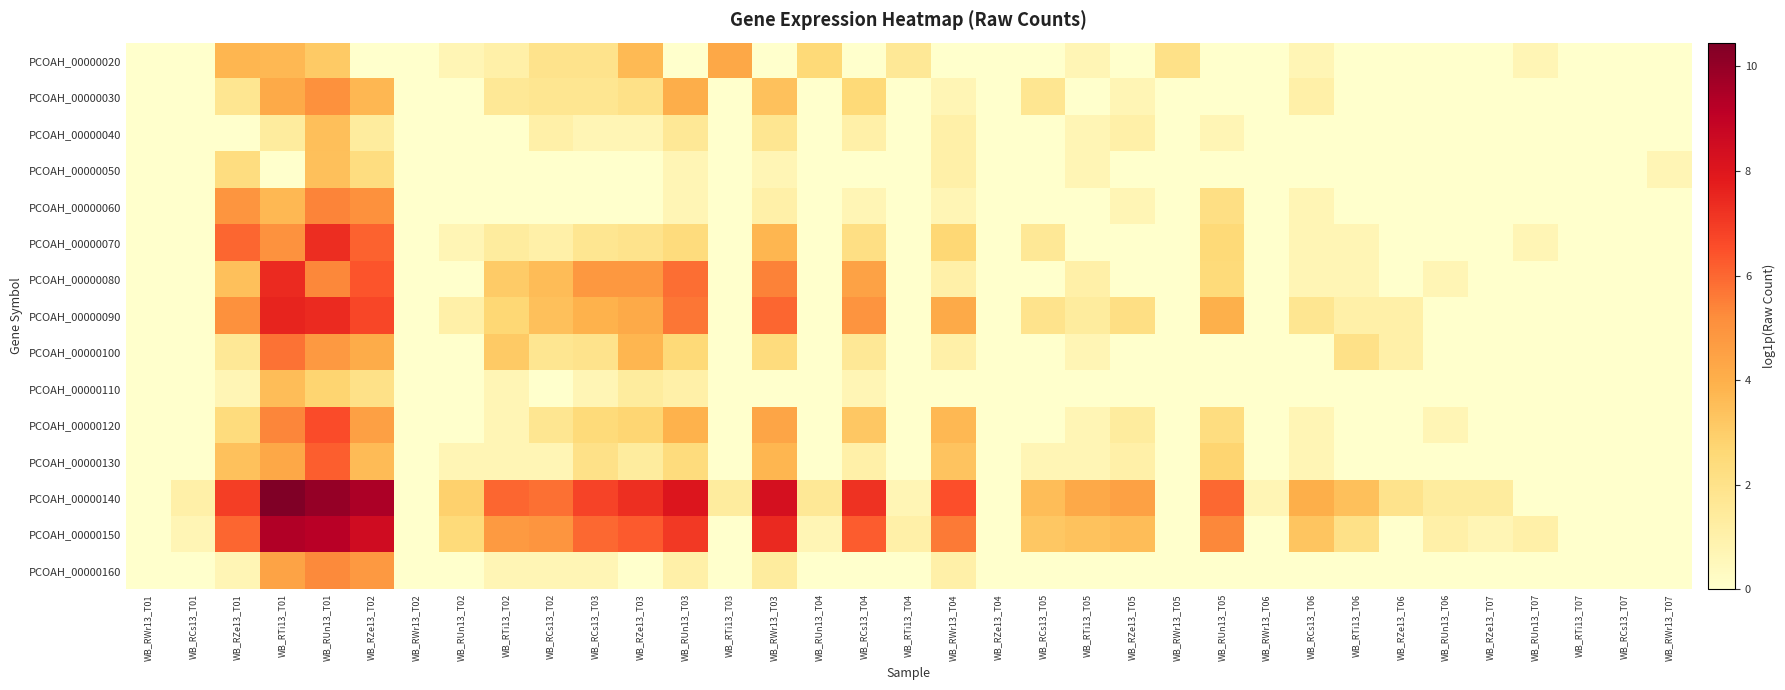

List the series in order of their peak value, highest first.

PCOAH_00000140, PCOAH_00000150, PCOAH_00000090, PCOAH_00000080, PCOAH_00000070, PCOAH_00000120, PCOAH_00000130, PCOAH_00000100, PCOAH_00000060, PCOAH_00000160, PCOAH_00000030, PCOAH_00000020, PCOAH_00000110, PCOAH_00000040, PCOAH_00000050